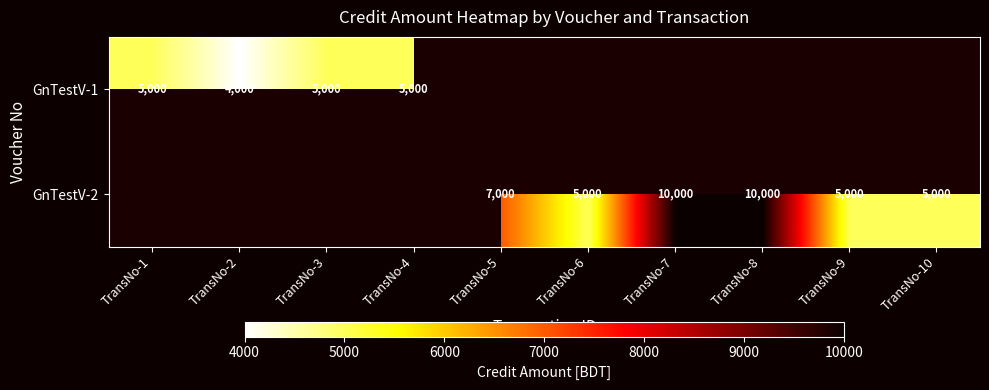

The GnTestV-2 series shows 13877 at TransNo-8. True or false?

False